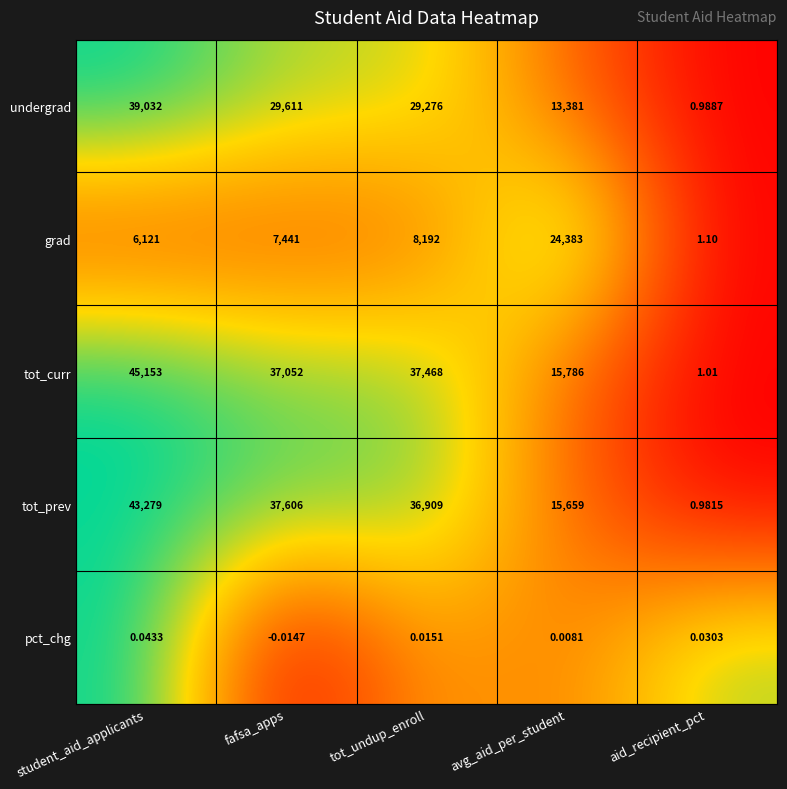

Which series has the widest spread of values?

tot_curr